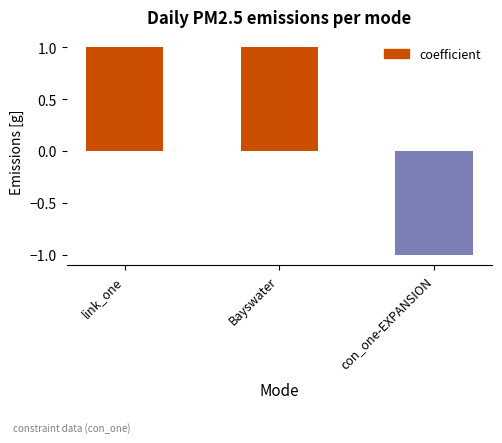

What position from the right is link_one?

3